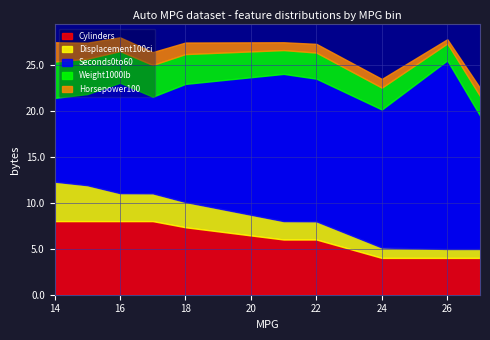

What is the highest value of the Cylinders series?

8.0